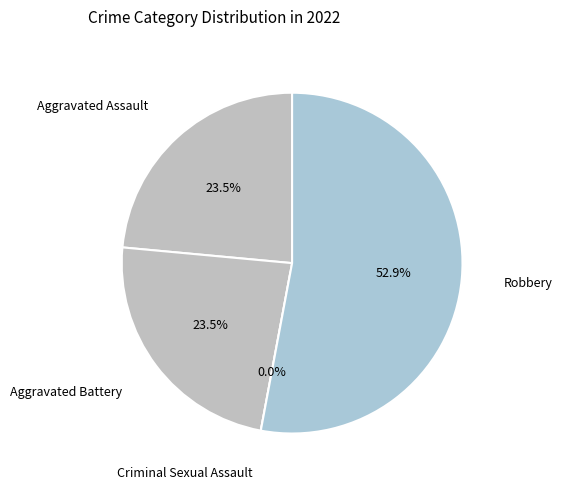

How many segments does this pie chart have?

4